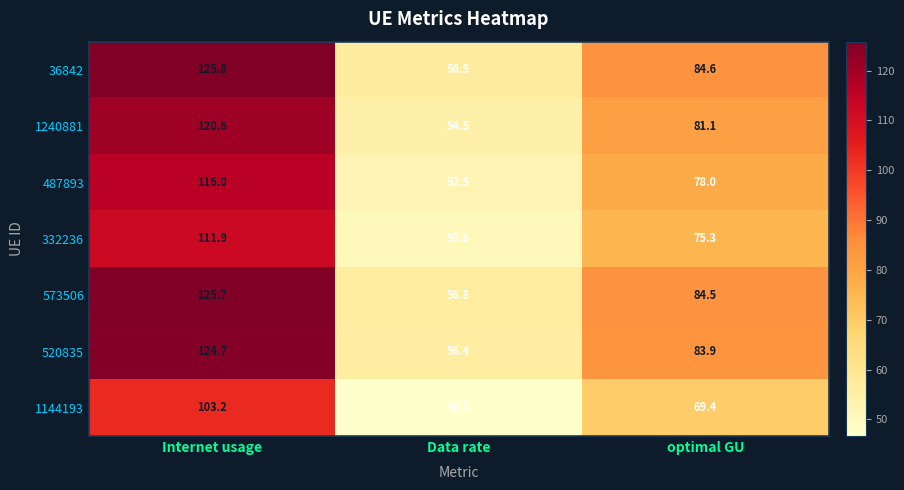

Reading left to right, what are all the values shown in this chart?

36842: Internet usage=125.8	Data rate=56.9	optimal GU=84.6
1240881: Internet usage=120.6	Data rate=54.5	optimal GU=81.1
487893: Internet usage=116.0	Data rate=52.5	optimal GU=78.0
332236: Internet usage=111.9	Data rate=50.6	optimal GU=75.3
573506: Internet usage=125.7	Data rate=56.8	optimal GU=84.5
520835: Internet usage=124.7	Data rate=56.4	optimal GU=83.9
1144193: Internet usage=103.2	Data rate=46.7	optimal GU=69.4